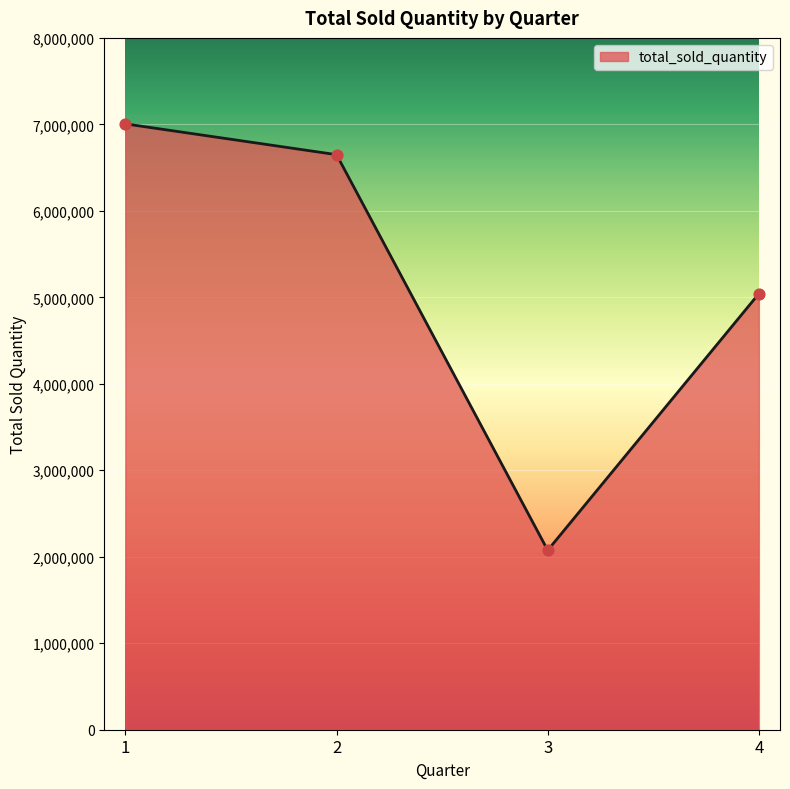

What is the change in value from 1 to 4?

-1963078